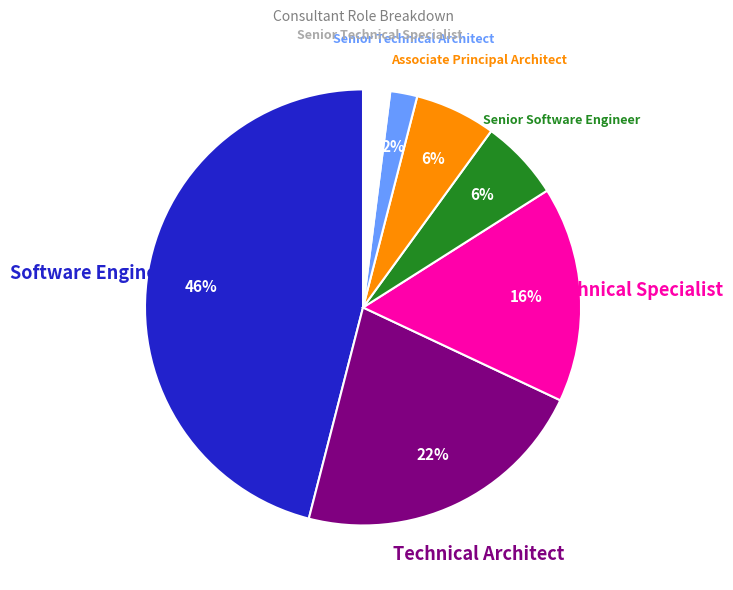

Is there a majority slice in this chart?

No